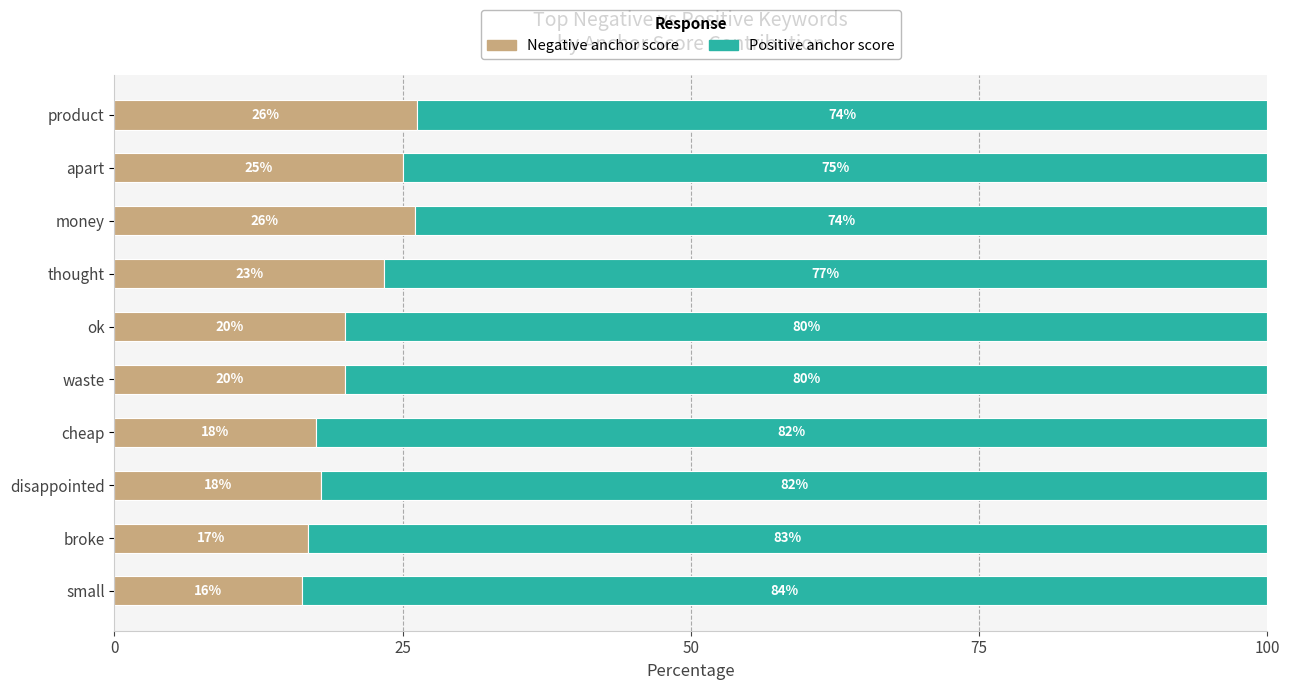

What is the highest value of the Negative anchor score series?

26.3